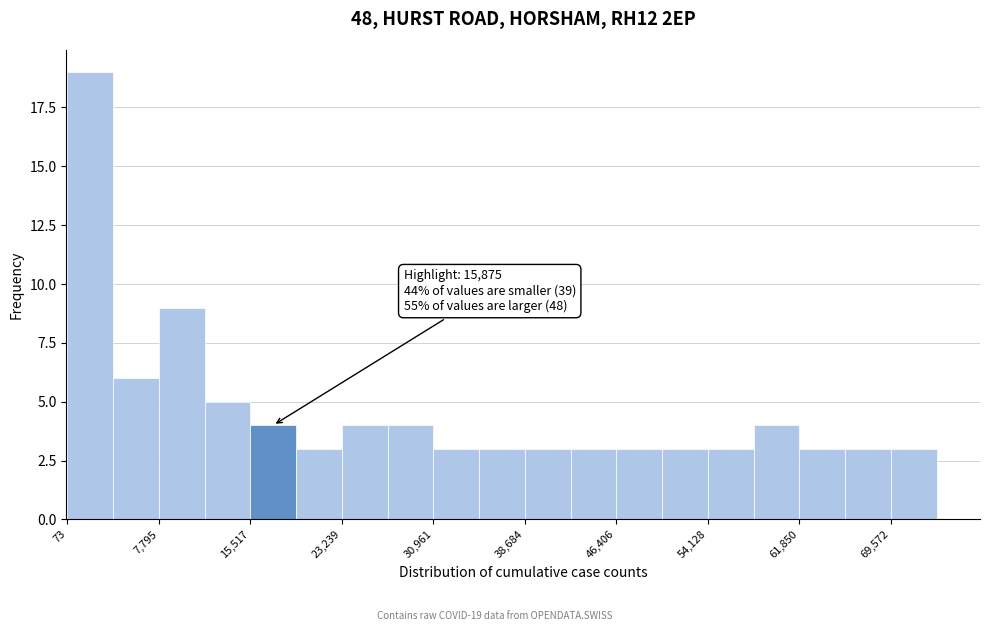

Around what value on the x-axis is the tallest bar? Give the approximate position of its centre, as read against the axis.

2000